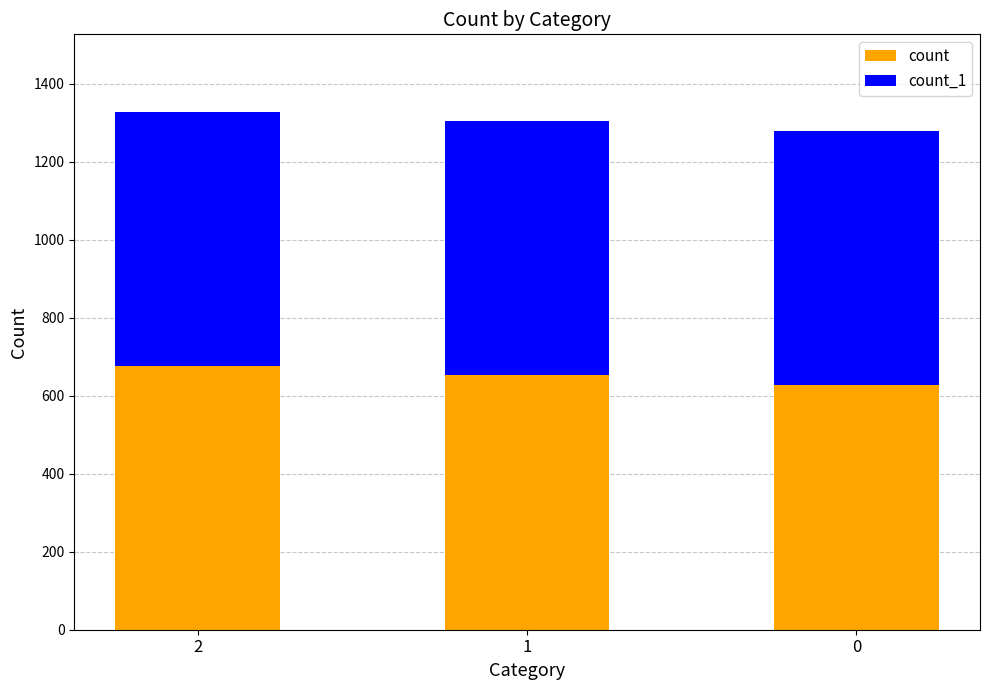

Read the count value at 2, to the nearest 10.

680